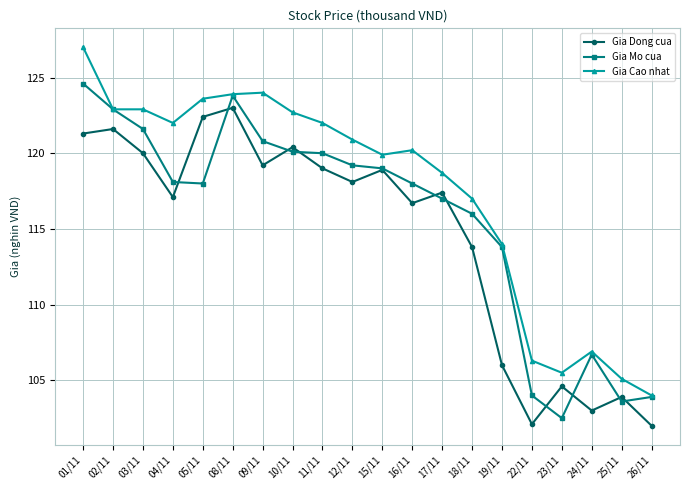

How many lines are shown in the chart?

3